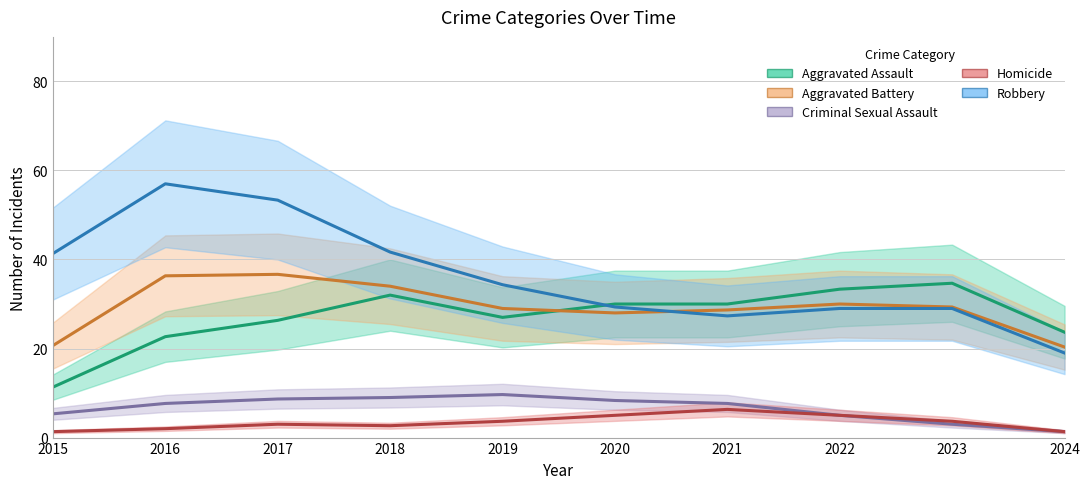

At 2023, list the series in order from largest to smallest.

Aggravated Assault, Aggravated Battery, Robbery, Homicide, Criminal Sexual Assault